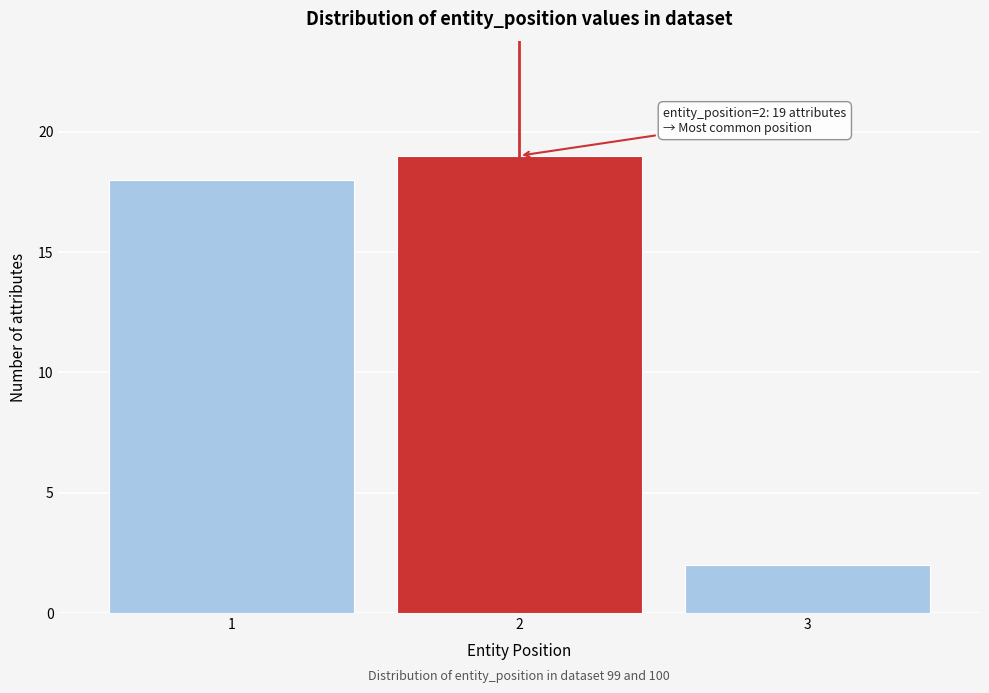

Reading left to right, extract all data points from this chart.

18	19	2